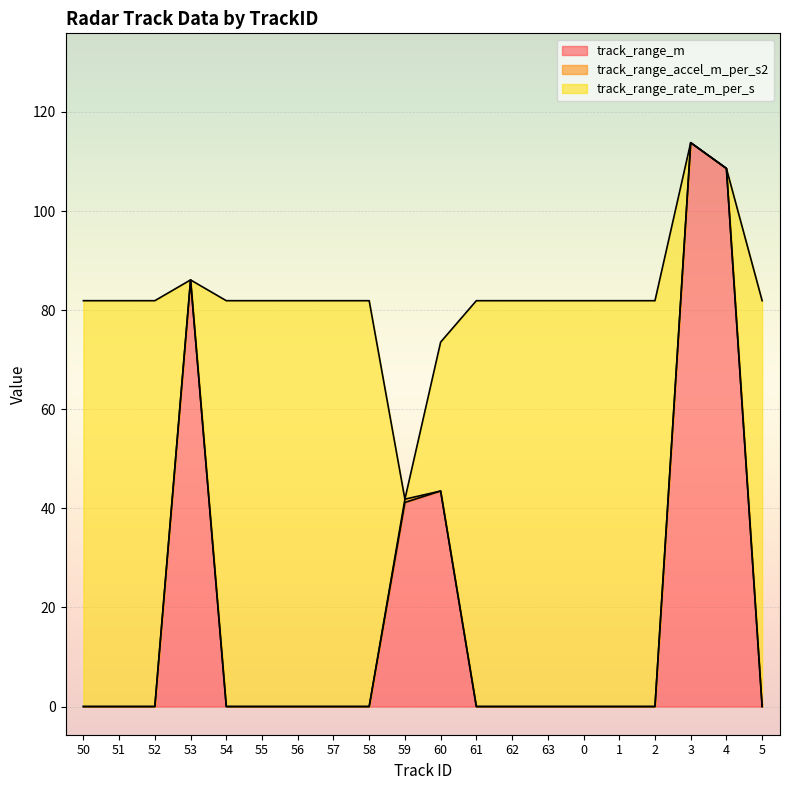

How many track_range_accel_m_per_s2 values are between 0 and 1?

20